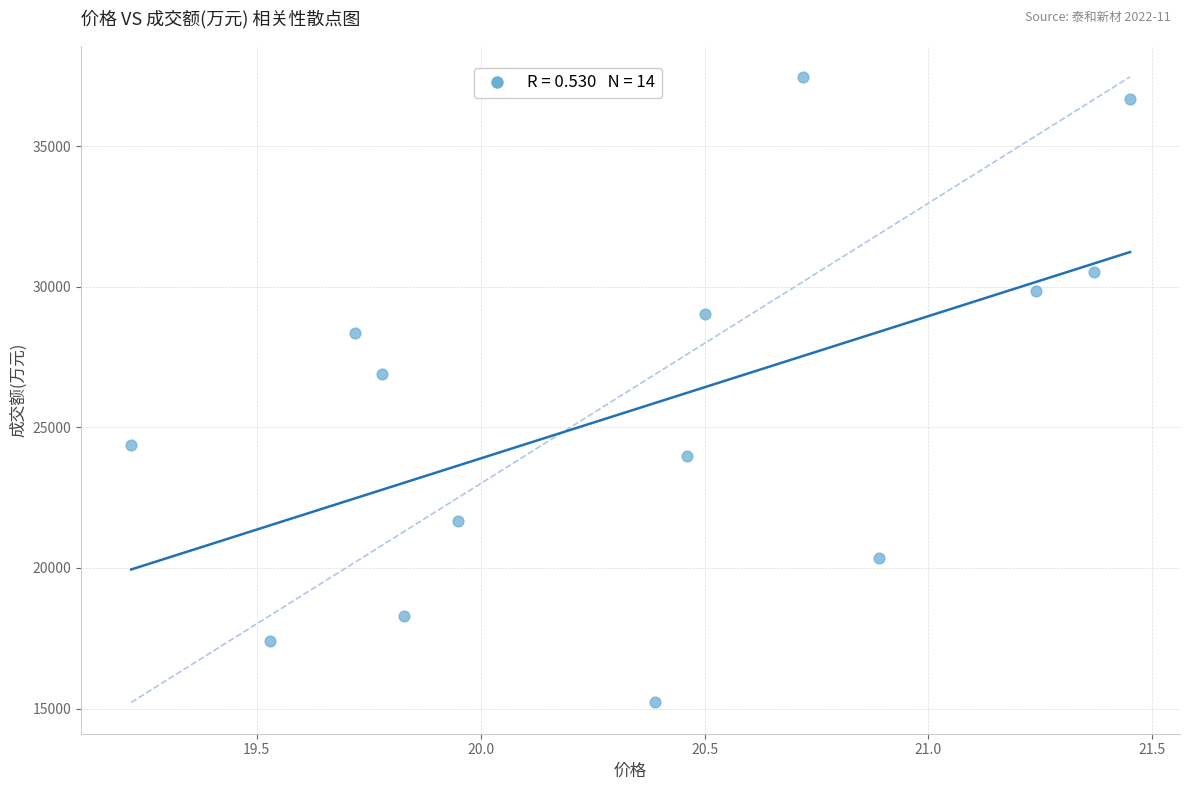

What Y value in the scatter plot is closest to 26338?

26887